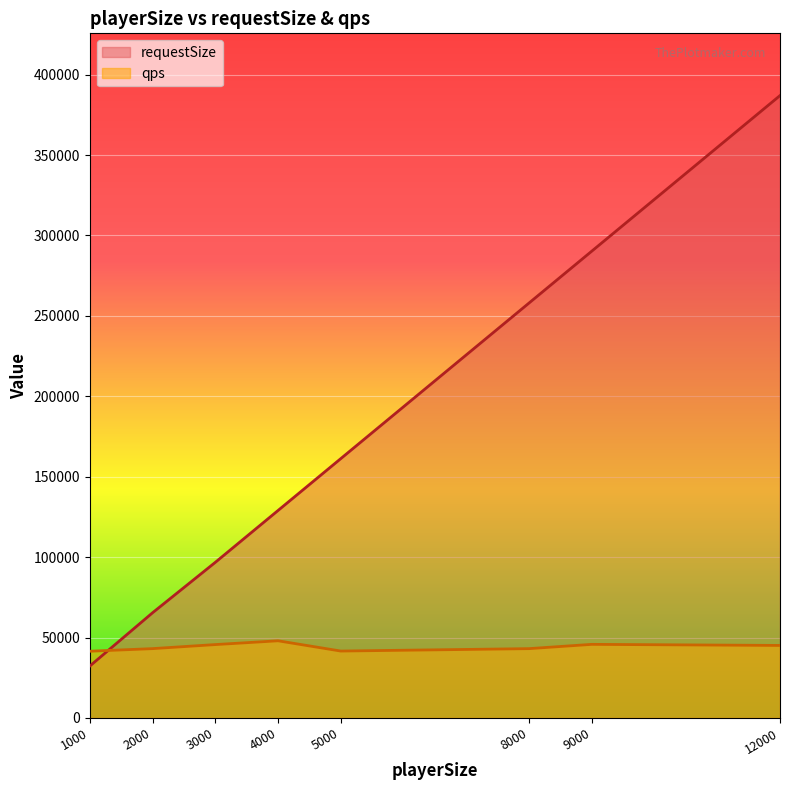

The qps series shows 43111 at 2000. True or false?

True